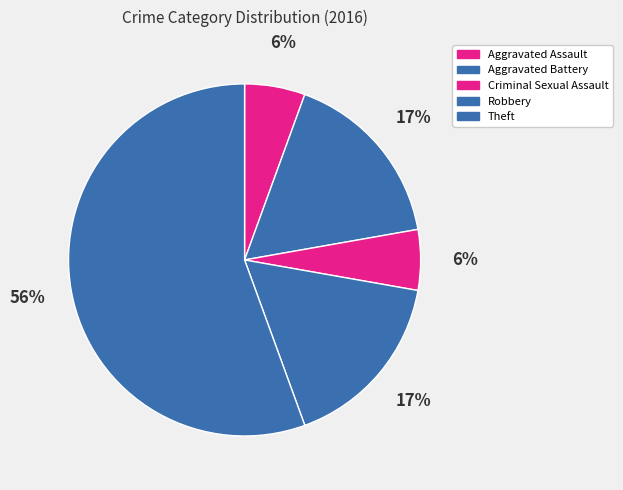

How many slices are in this pie chart?

5